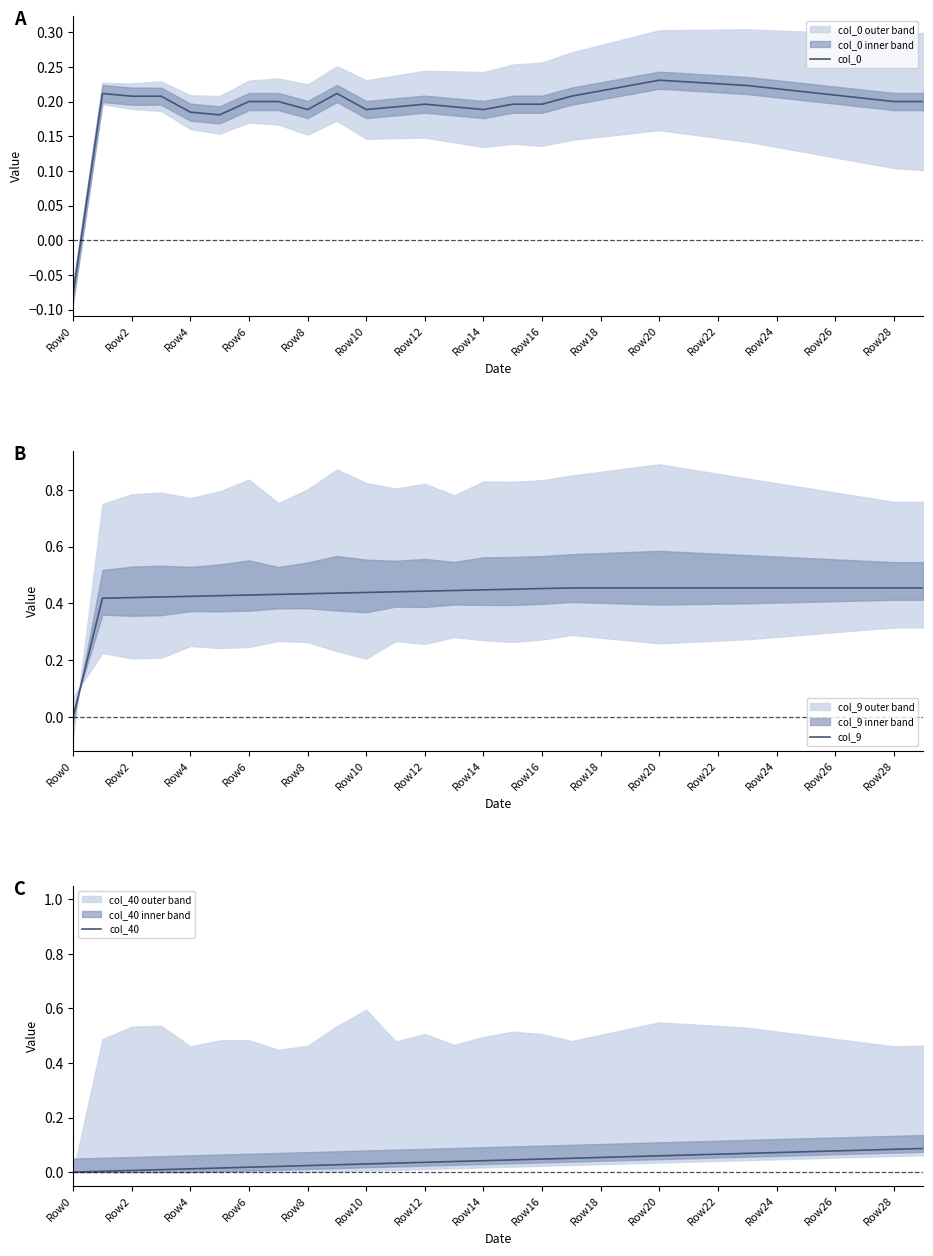

What is the value of the col_0 point at the 9th from the left?

0.2